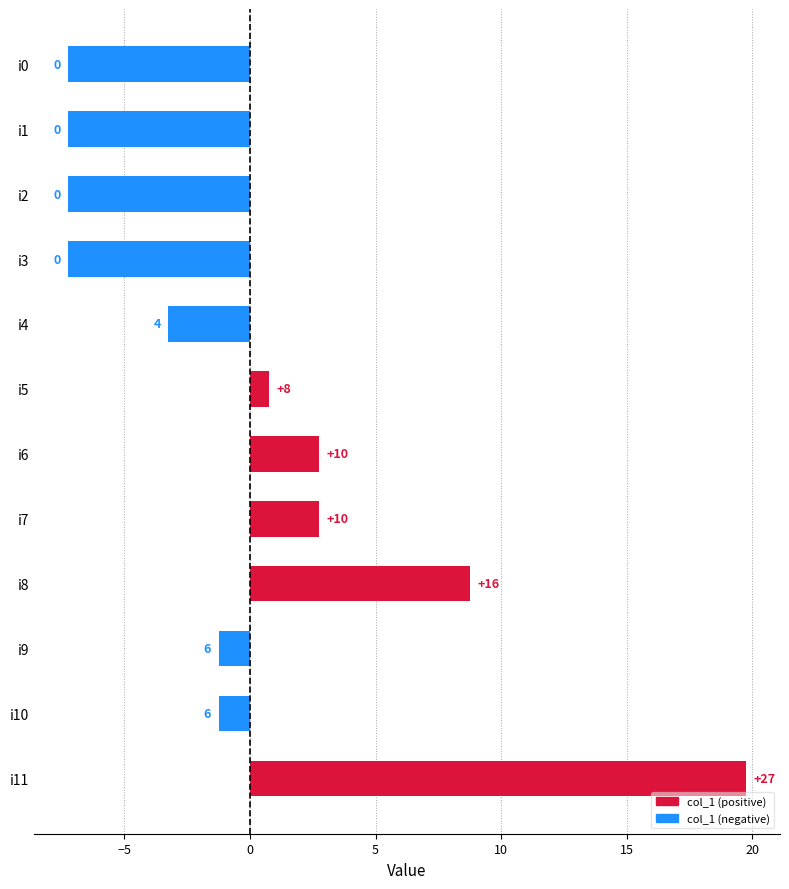

Are the bars horizontal?

Yes